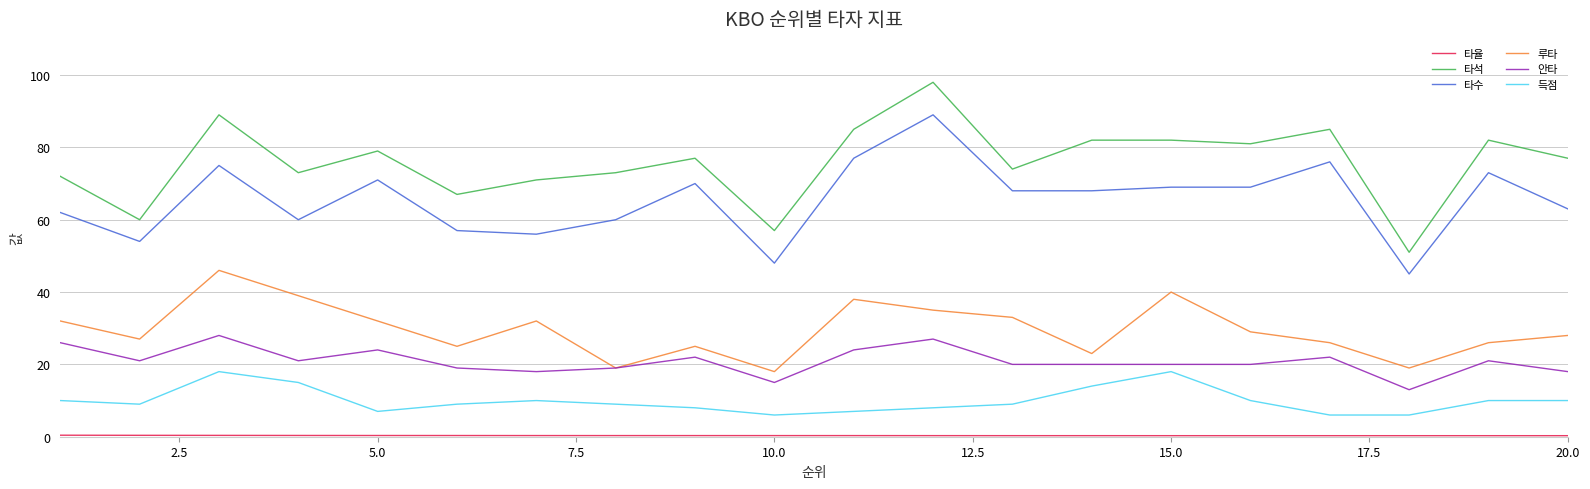

Which series has the widest spread of values?

타석